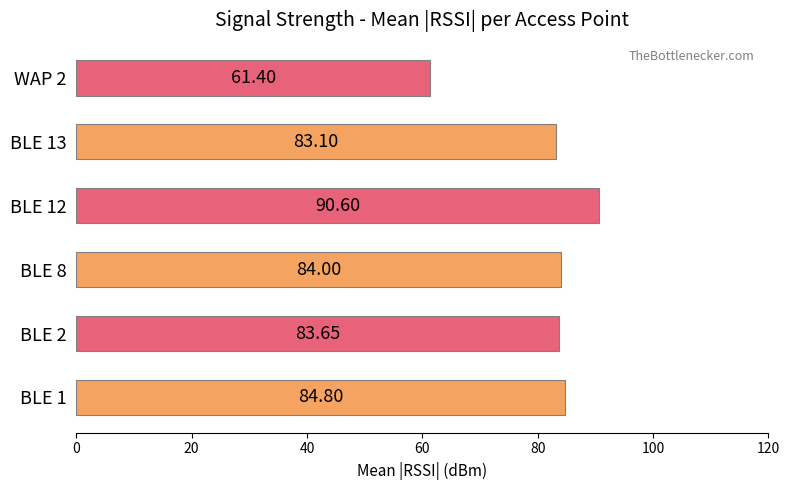

What is the difference between the second highest and second lowest values?

1.7